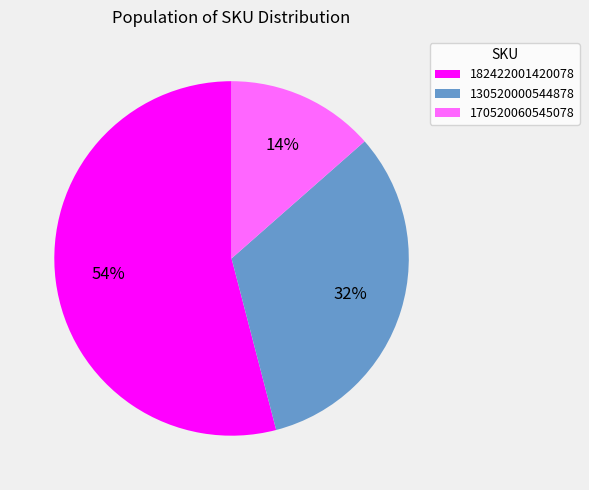

Do 182422001420078 and 130520000544878 together represent more than half of the pie?

Yes